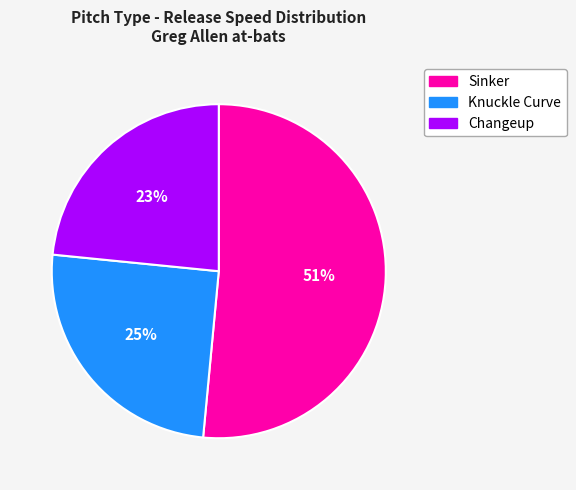

Which slice is the largest?

Sinker